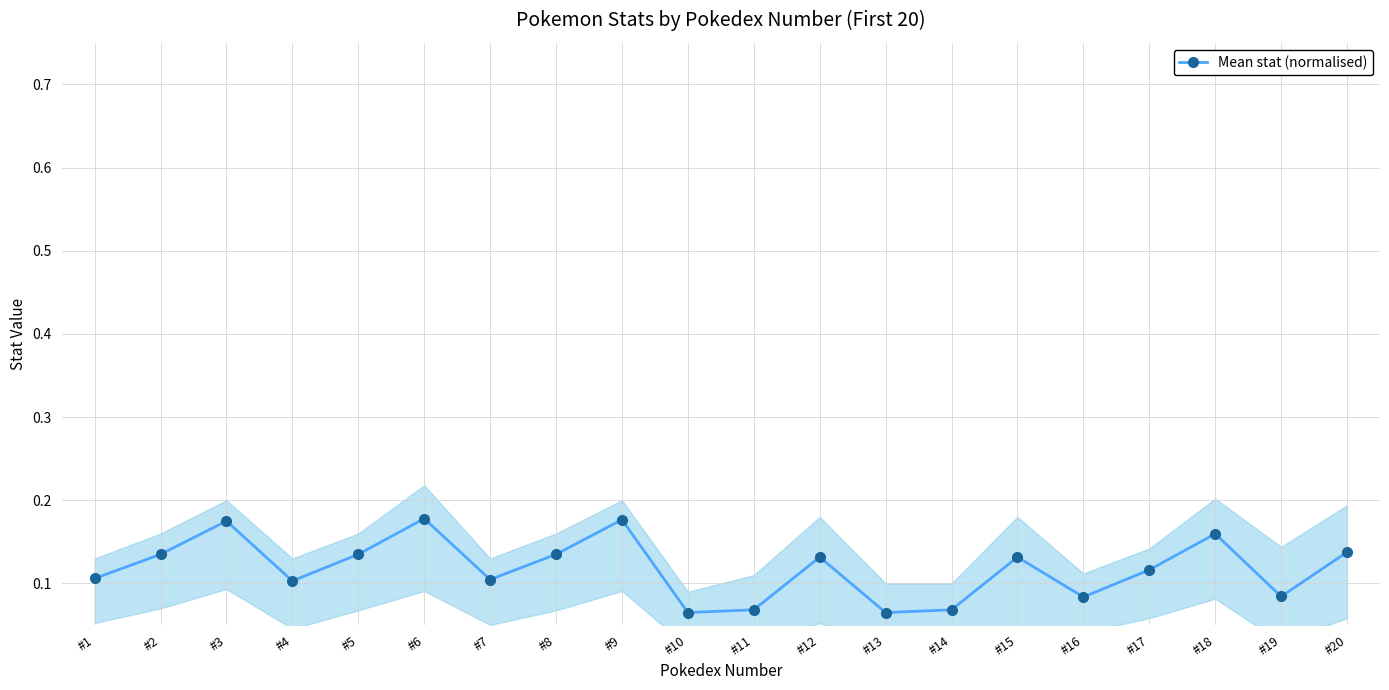

Rank the categories by value from lowest to highest.

#10, #13, #11, #14, #16, #19, #4, #7, #1, #17, #12, #15, #2, #5, #8, #20, #18, #3, #9, #6